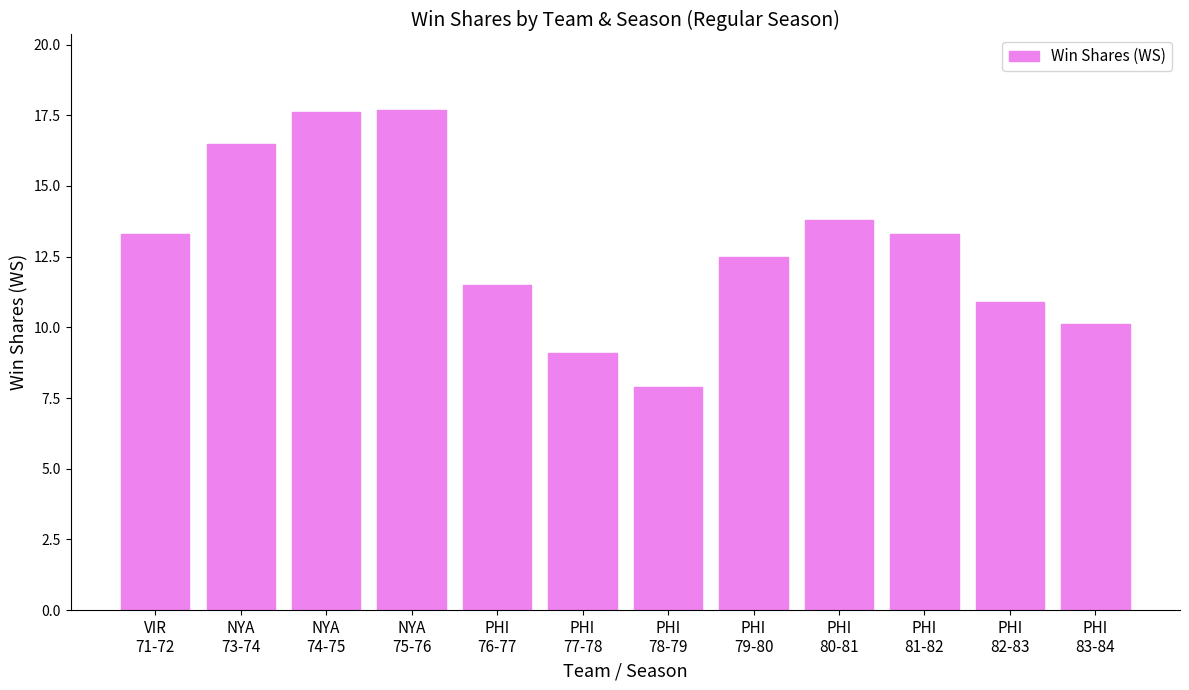

How many data points are above 13?

6